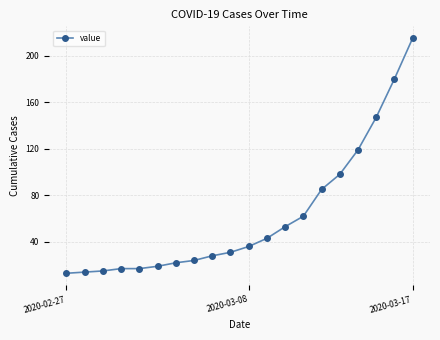

What is the minimum value shown in the chart?

13